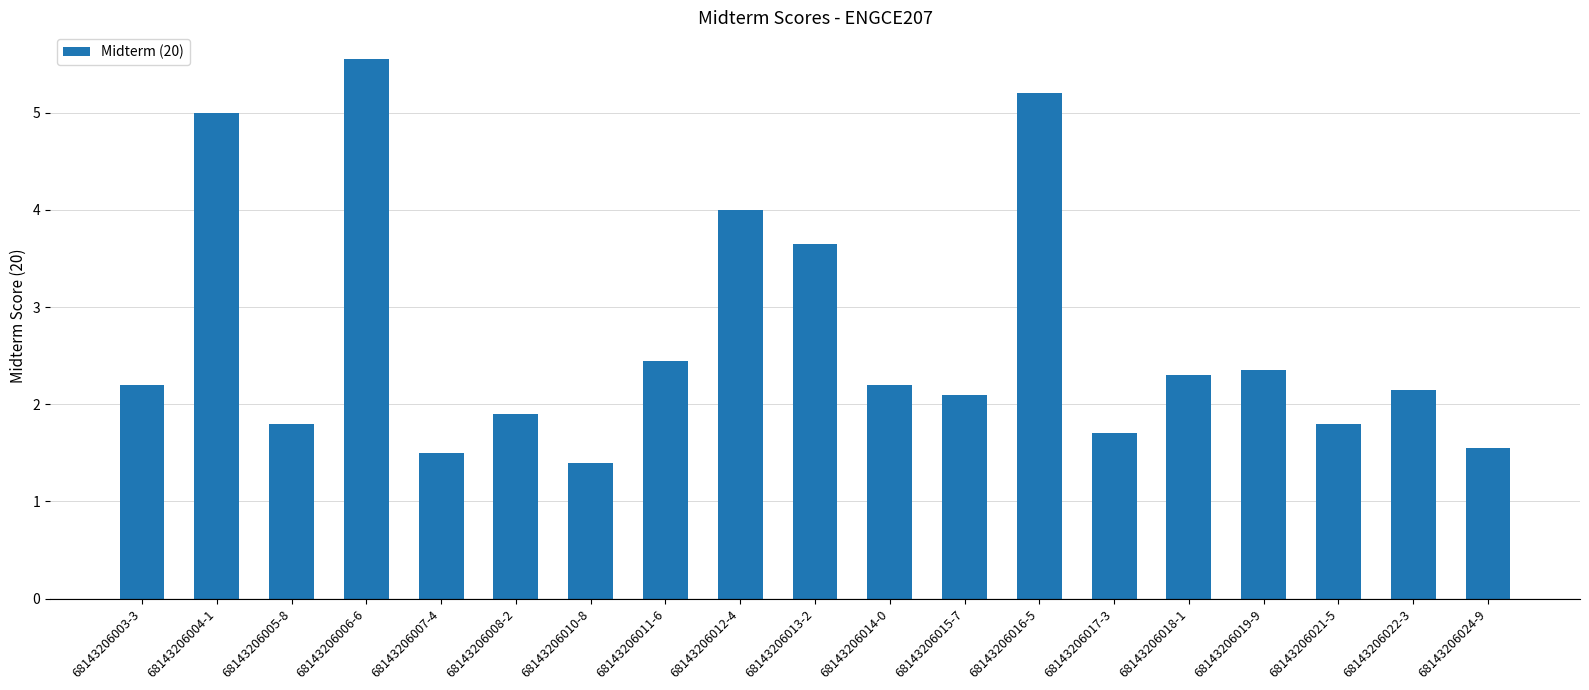

Which label corresponds to the largest value in the chart?

68143206006-6